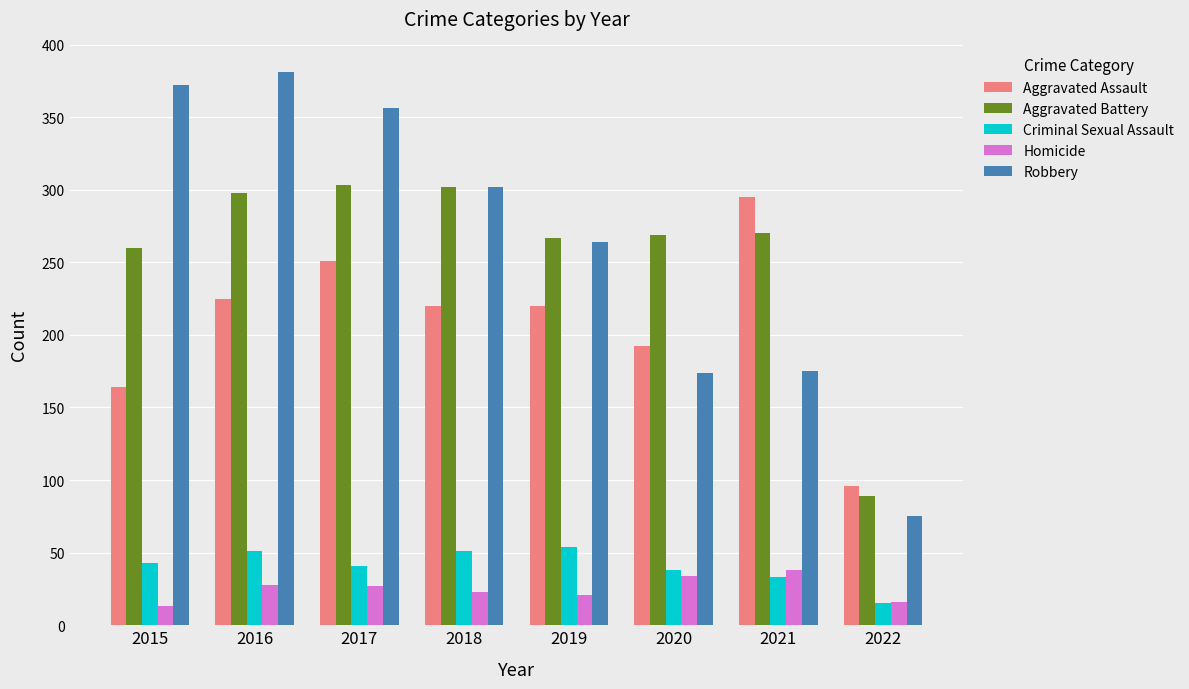

What is the maximum value for Aggravated Battery?

303